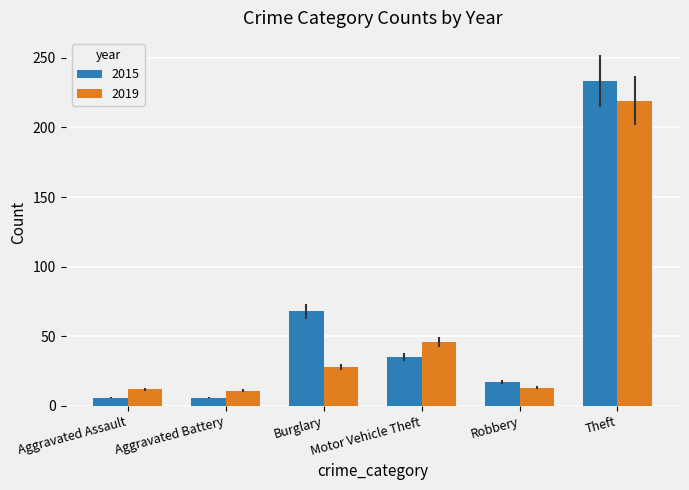

What is the sum of the 2019 values at Aggravated Assault and Motor Vehicle Theft?

58